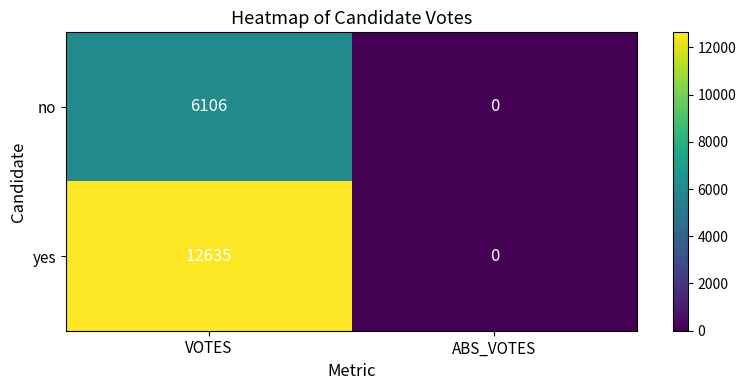

How many categories are shown in the chart?

2